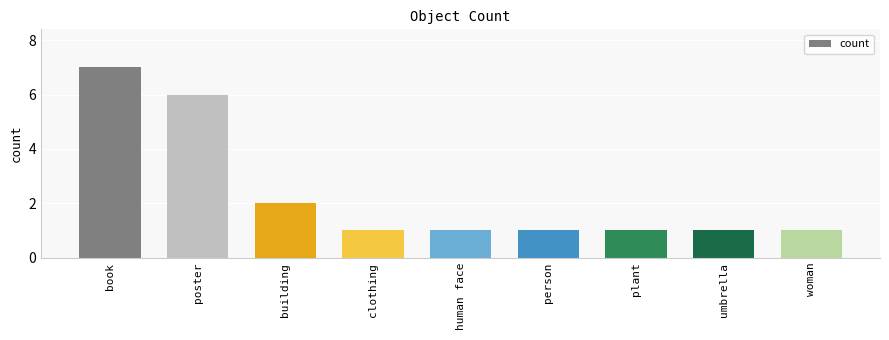

The value at poster is 6. True or false?

True